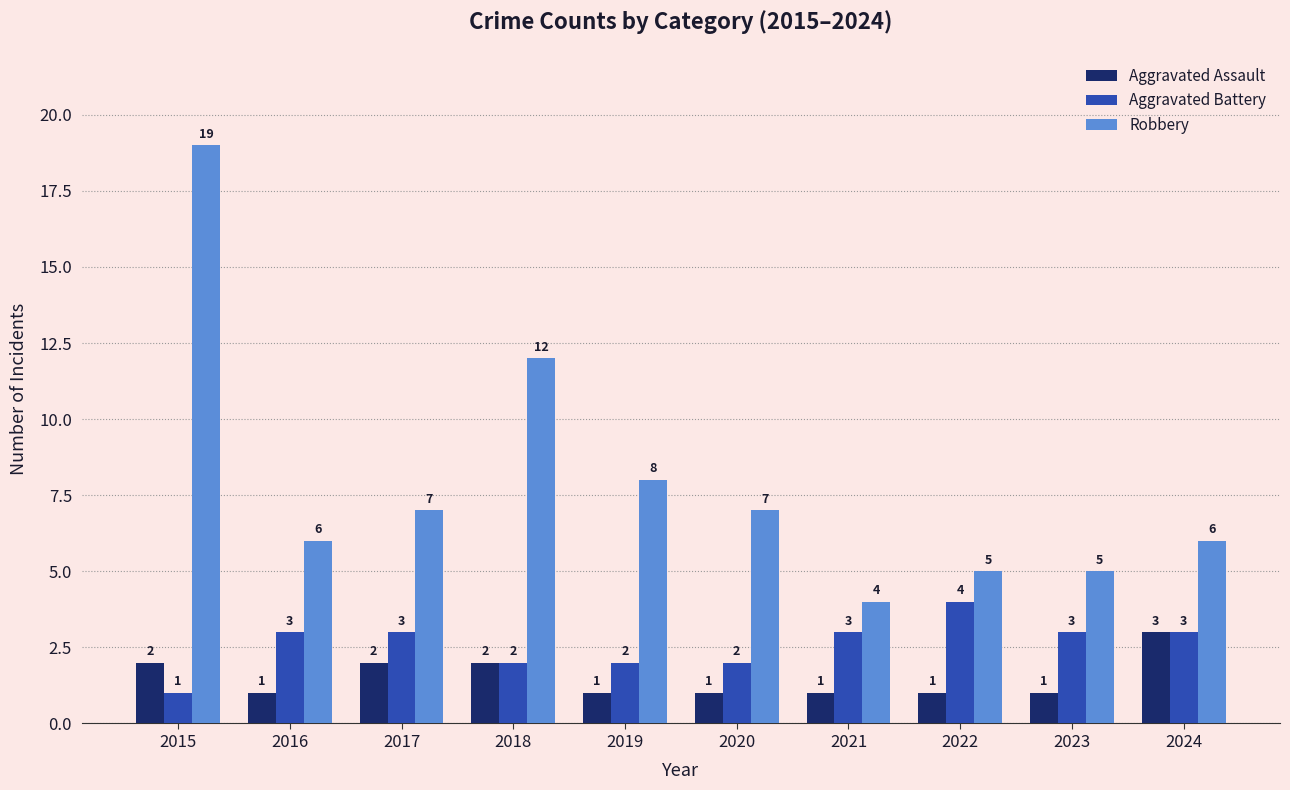

List the series in order of their overall mean, highest first.

Robbery, Aggravated Battery, Aggravated Assault